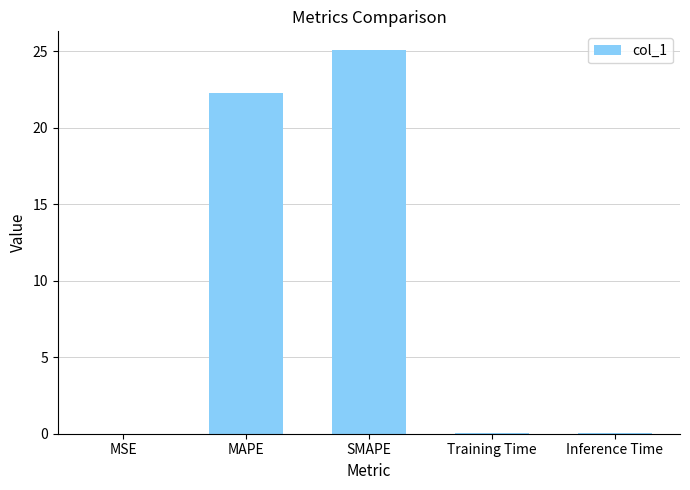

Approximately how many times larger is the value at SMAPE compared to MAPE?

1.1